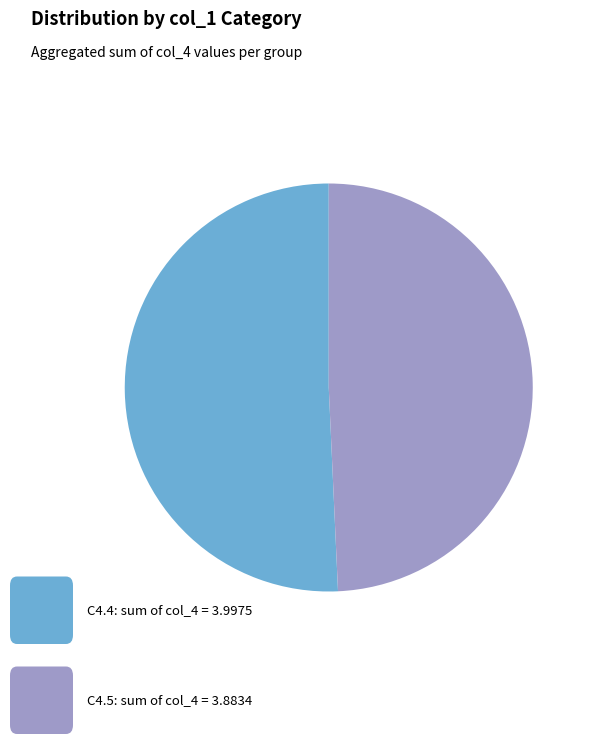

How many segments does this pie chart have?

2